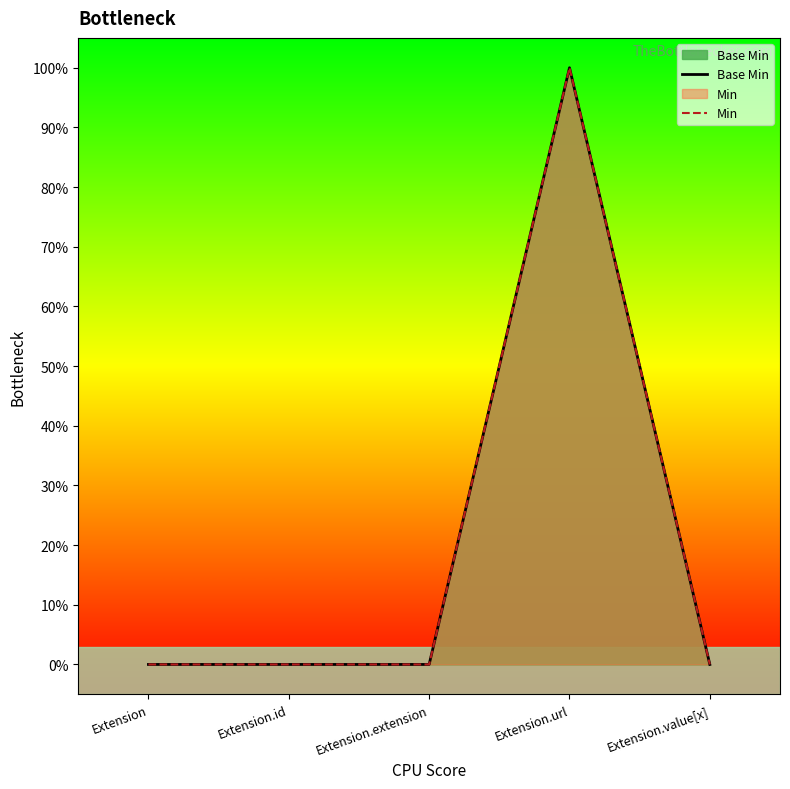

Is it true that Min equals 0 at Extension.extension?

True